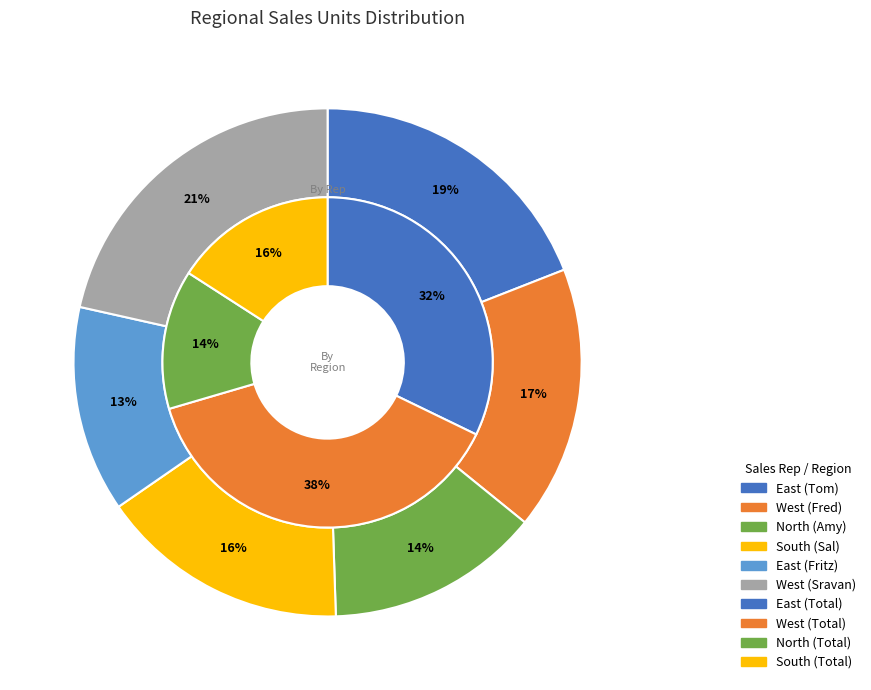

To the nearest percent, what portion does West (Sravan) represent?

21%